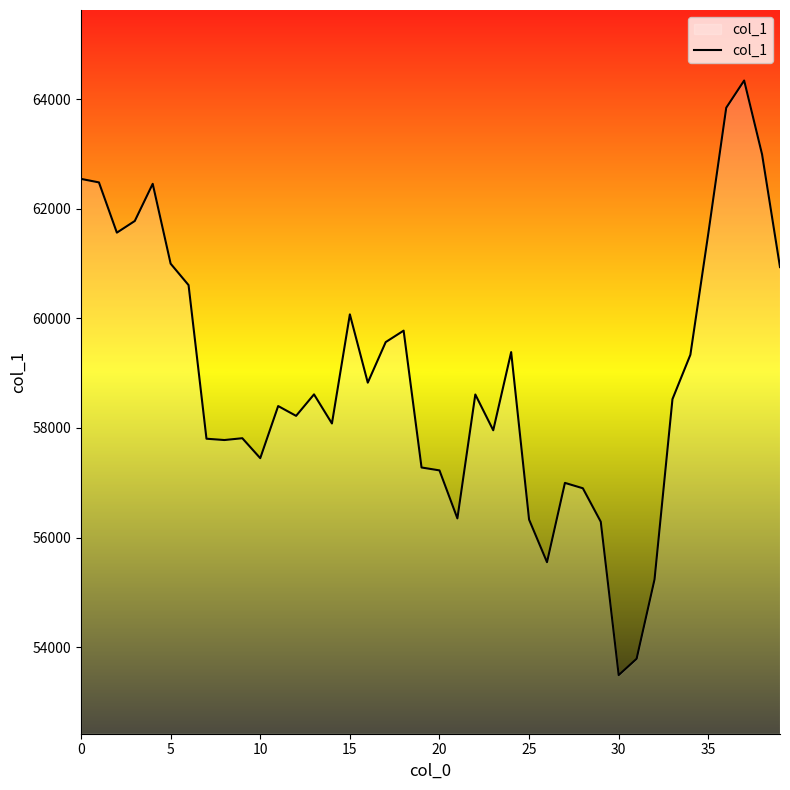

What is the smallest value displayed?

53491